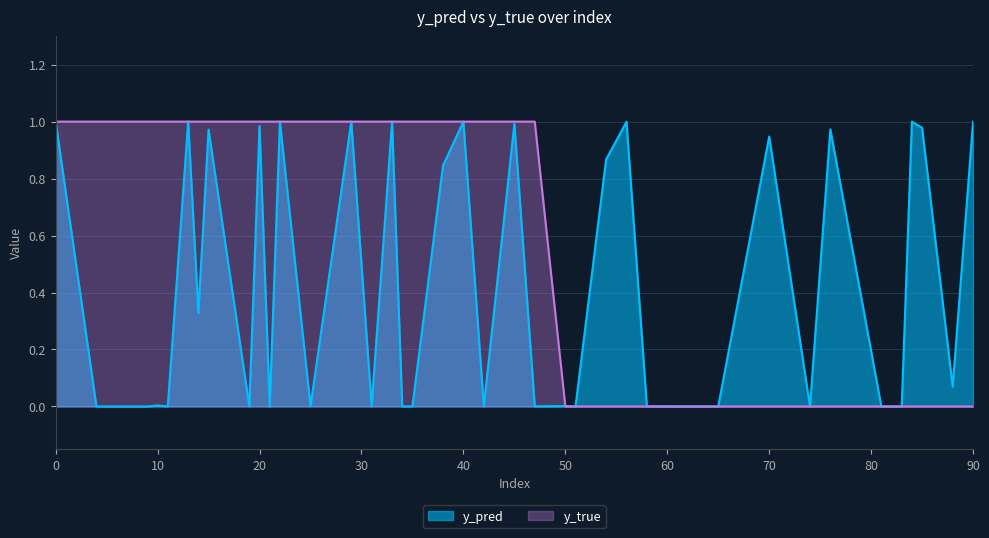

True or false: y_true has more than 0 interior local peaks.

False